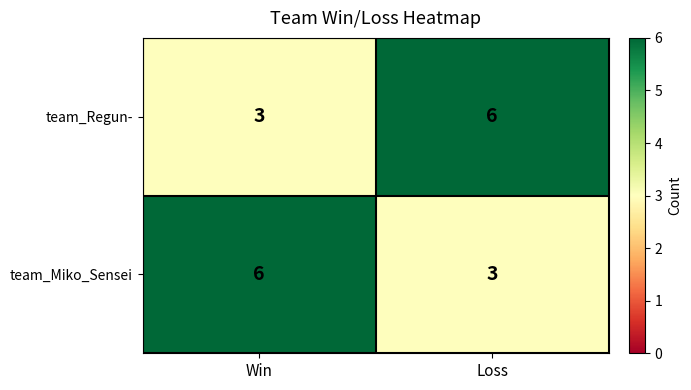

At which label is team_Miko_Sensei closest to 4?

Loss